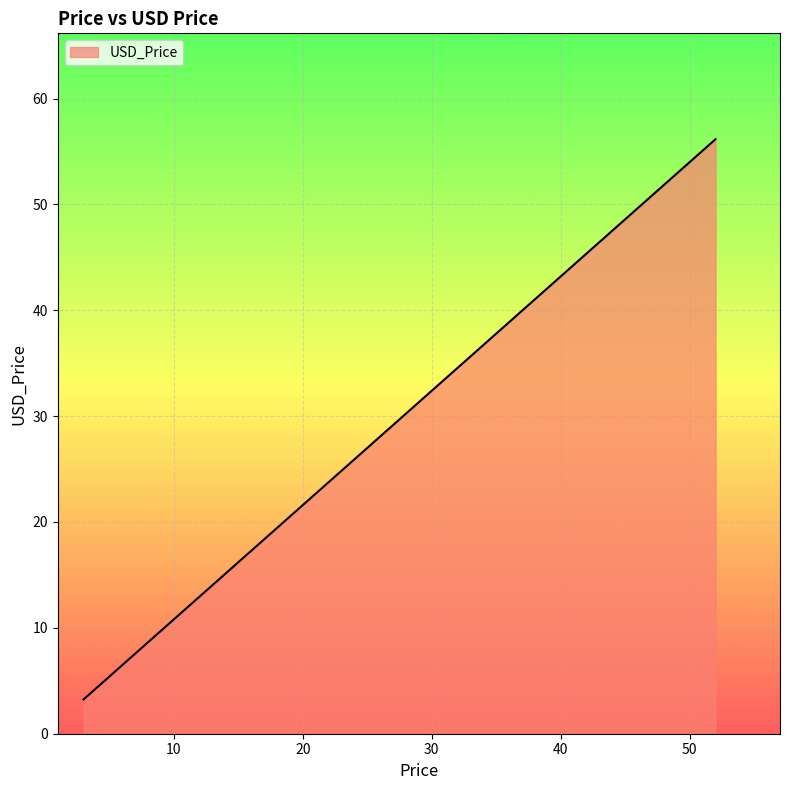

Which category has the highest value across all series?

52